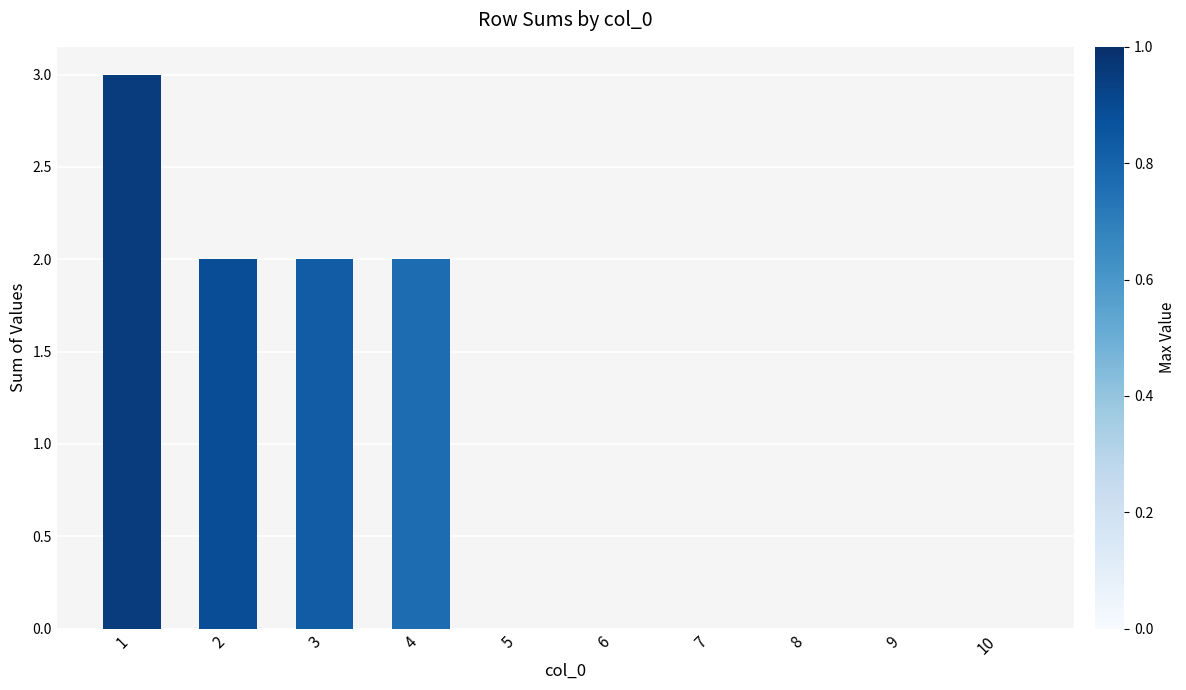

What is the change in value from 1 to 6?

-3